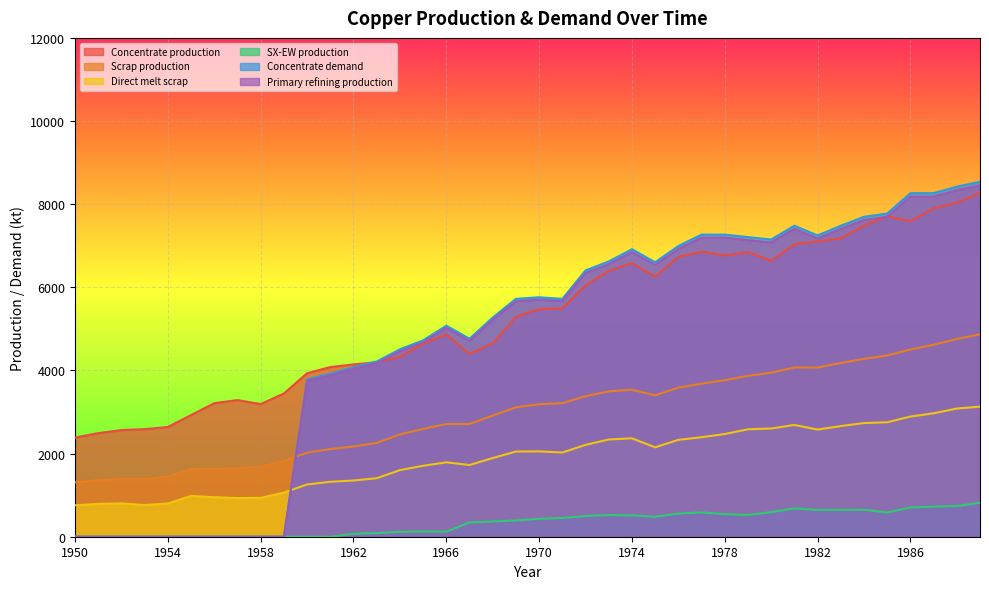

How many values in the SX-EW production series are below 429?

20